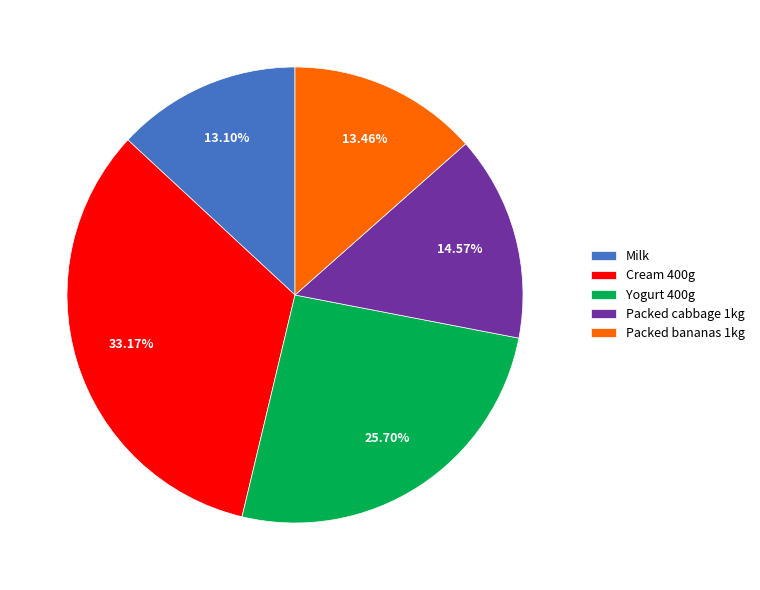

Does Cream 400g represent more than half of the total?

No